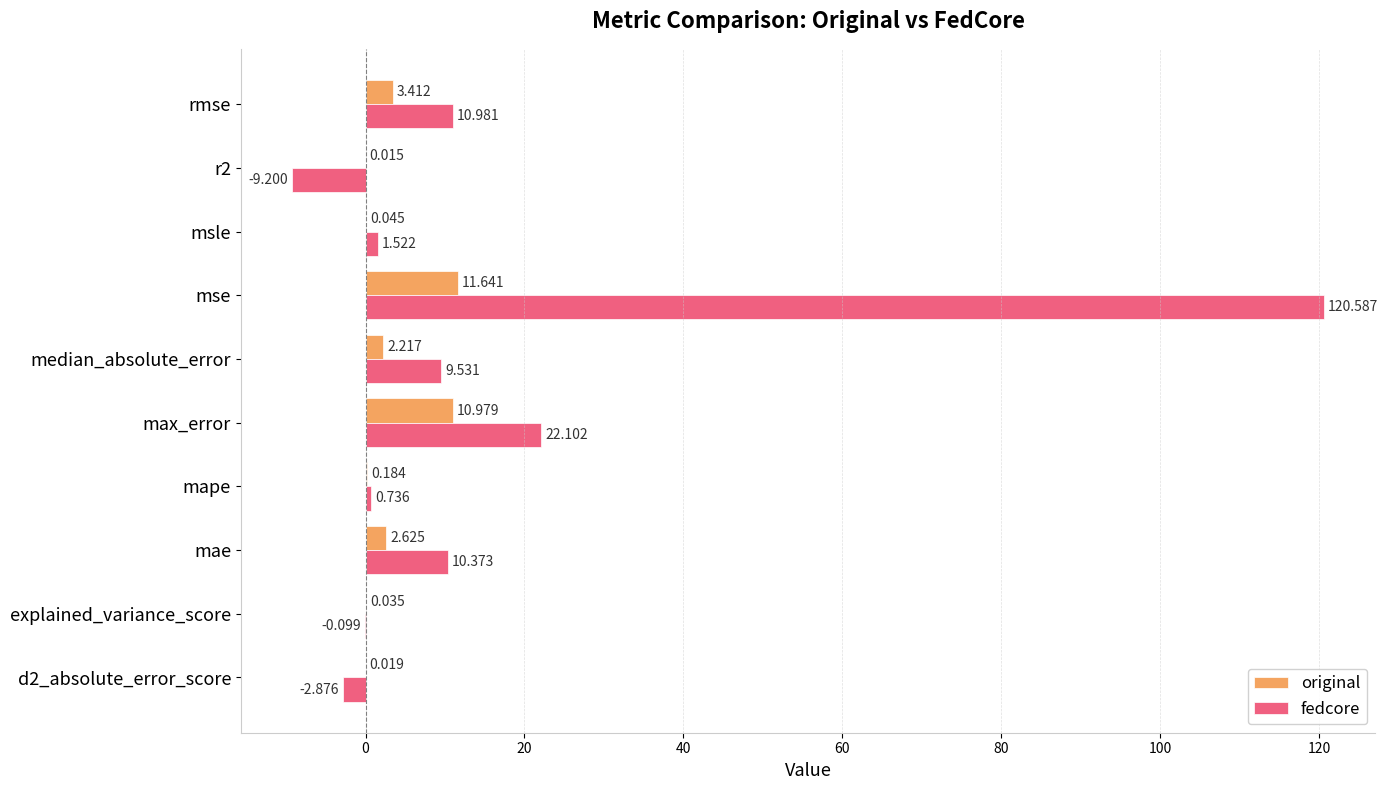

Where is original nearest to the value 5?

rmse